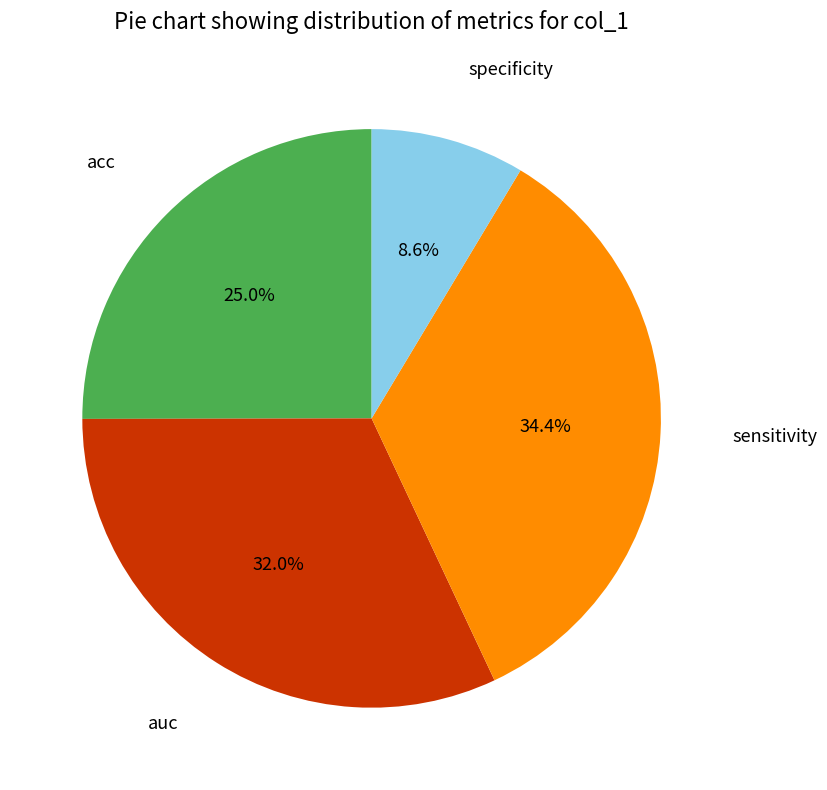

Which category has the smallest portion of the pie?

specificity